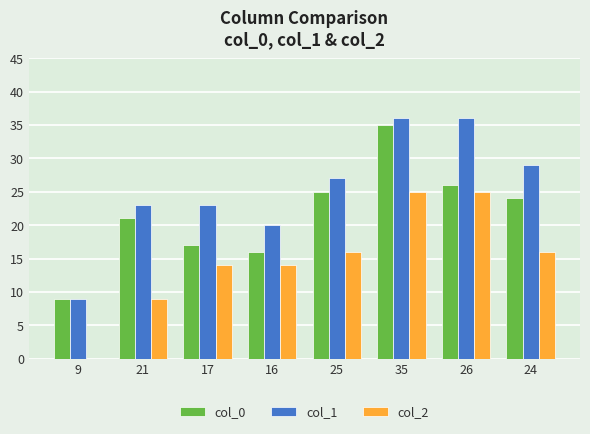

The value of col_0 at 9 is 4. True or false?

False